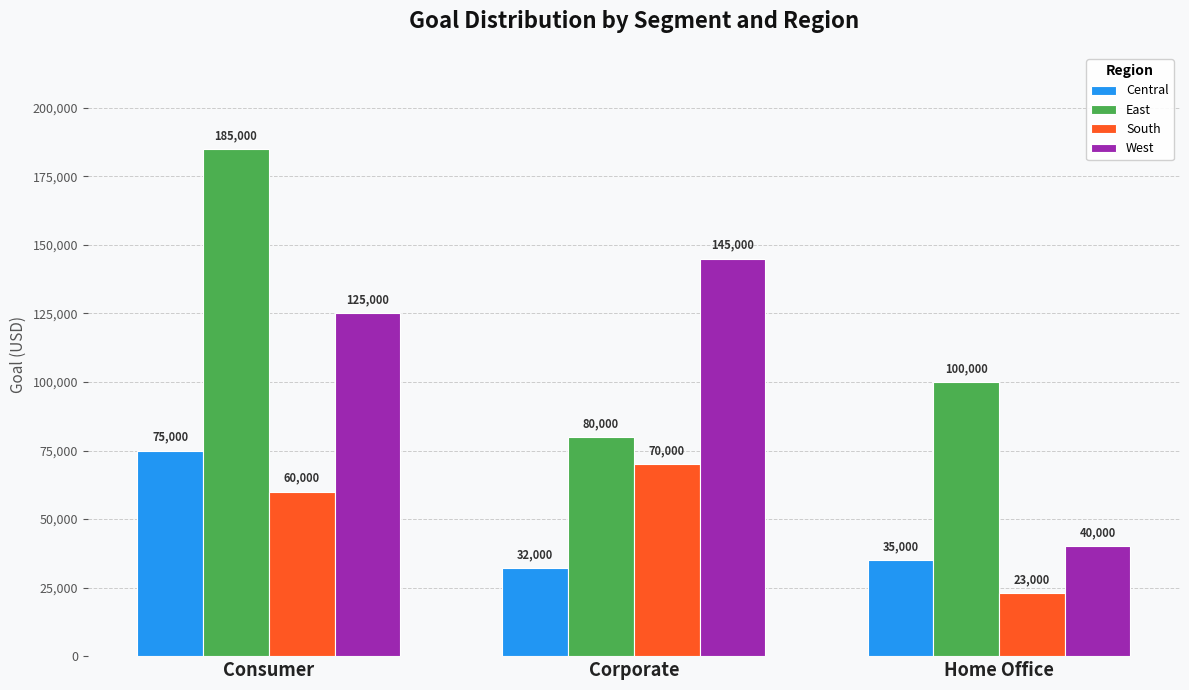

Which category has the lowest value in the Central series?

Corporate